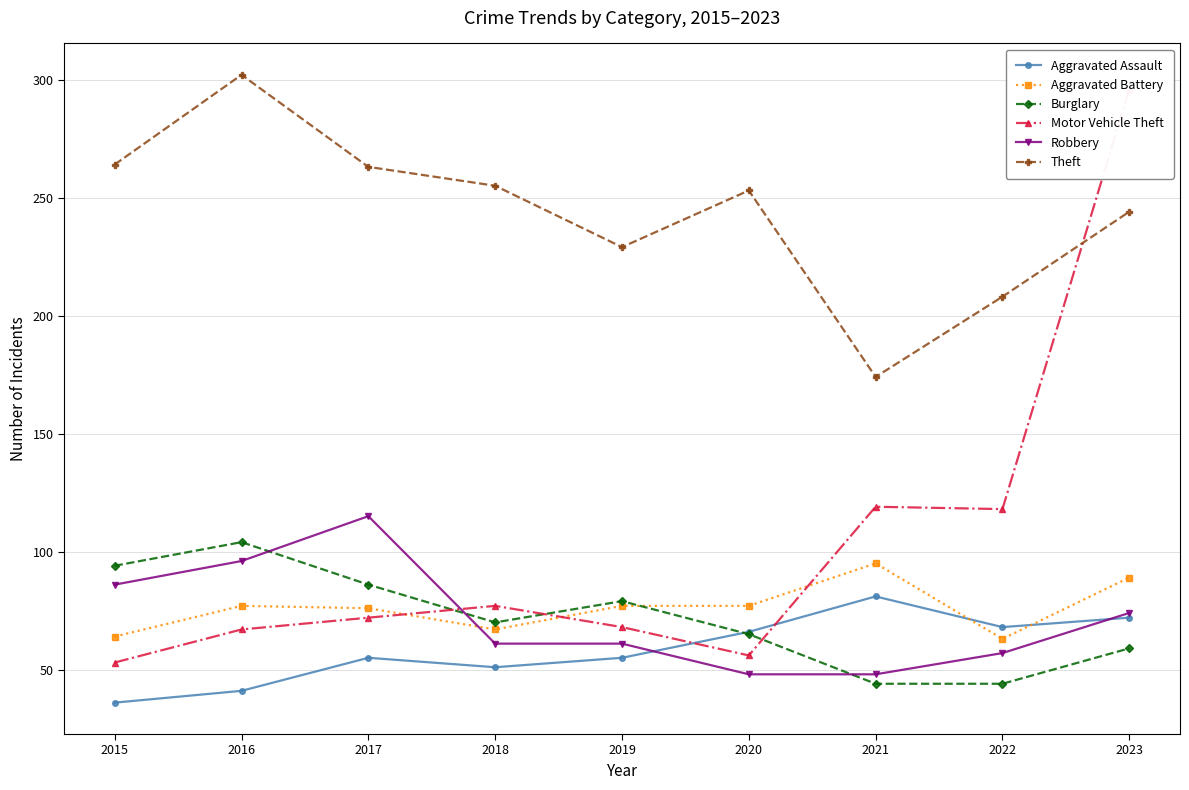

What is the spread (max minus min) of values at 2015?

228